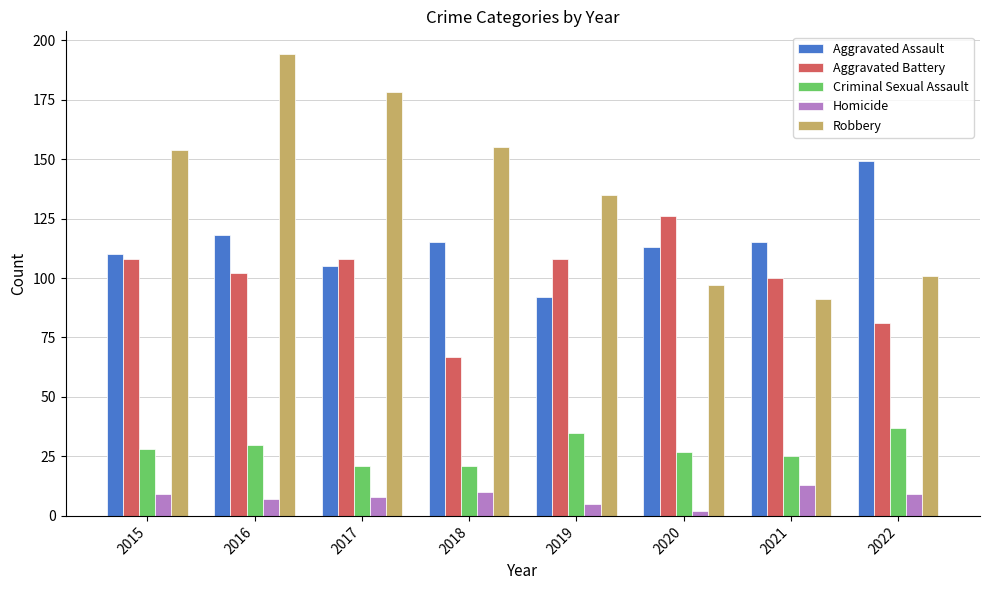

Is the value of Aggravated Battery at 2021 greater than the value of Homicide at 2015?

Yes